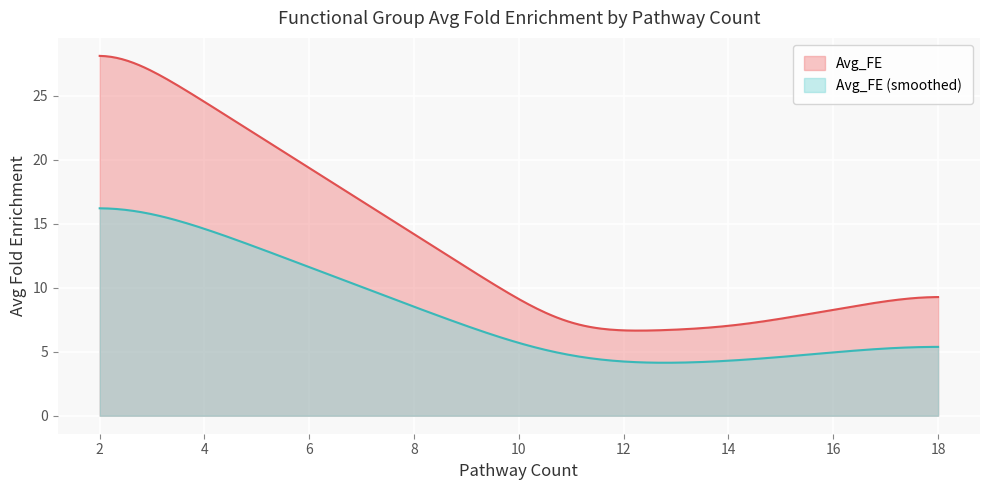

What is the maximum value shown in the chart?

28.1